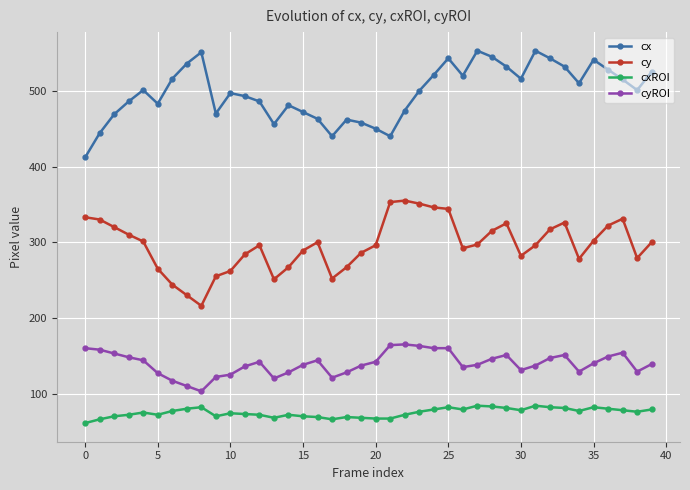

What is the lowest value of the cy series?

216